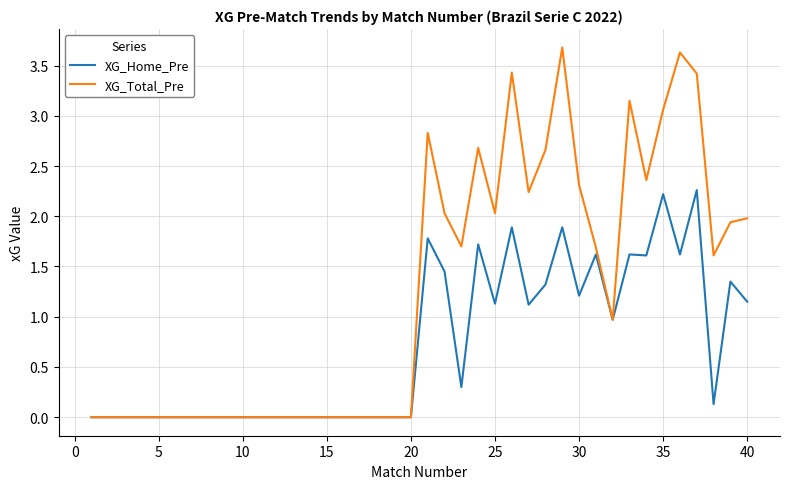

What is the greatest value displayed?

3.7